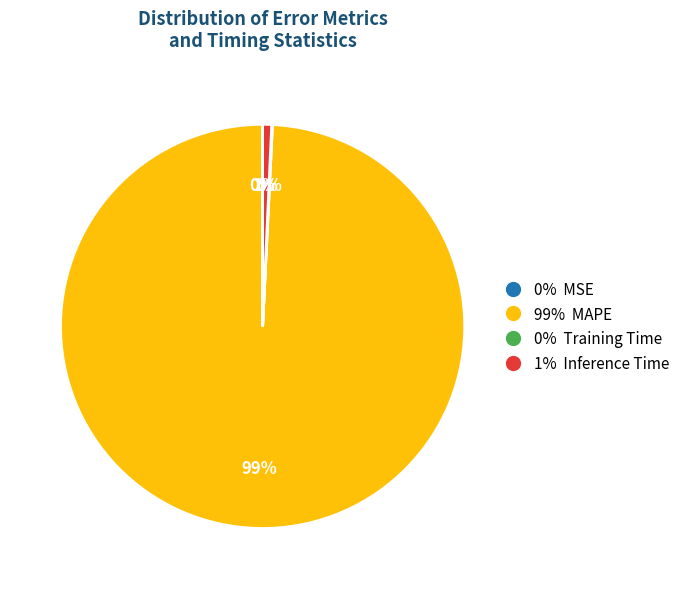

Is there a majority slice in this chart?

Yes